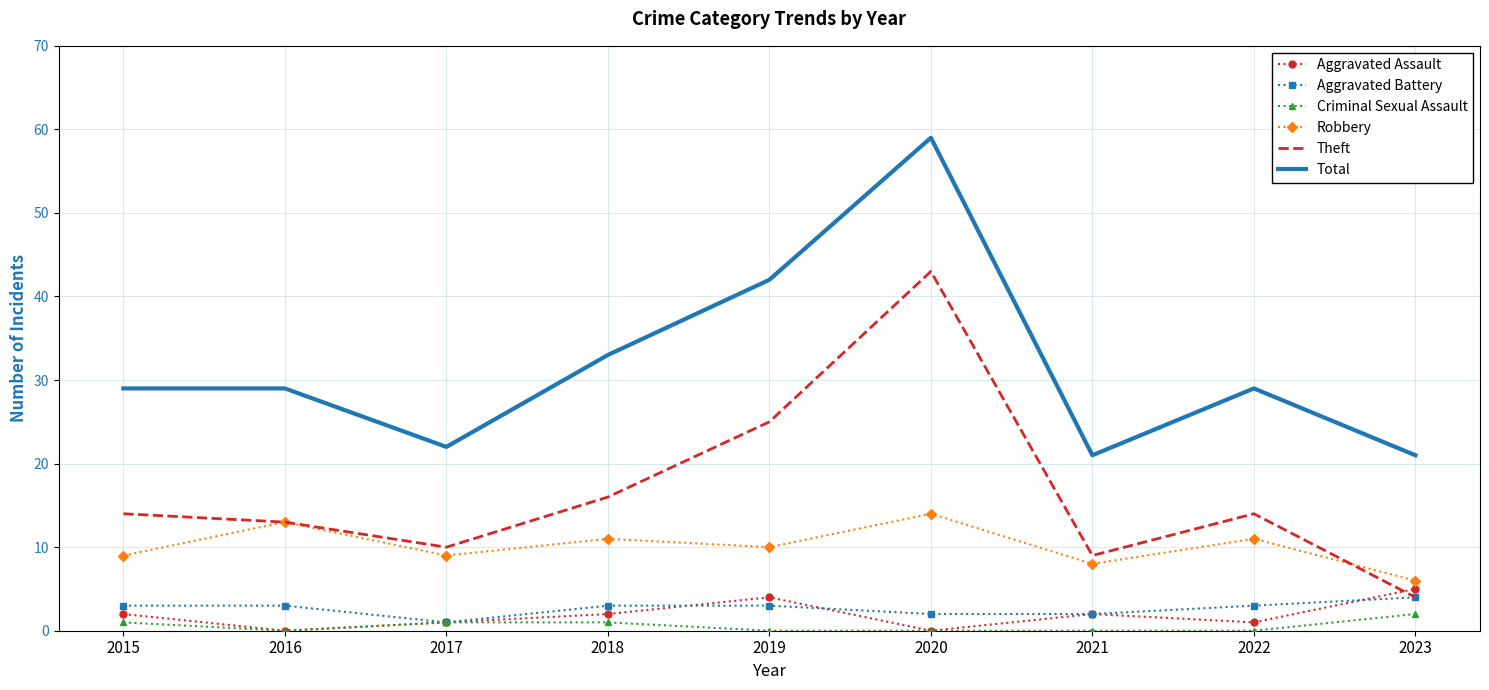

What is the approximate value of Aggravated Assault at 2019?

4